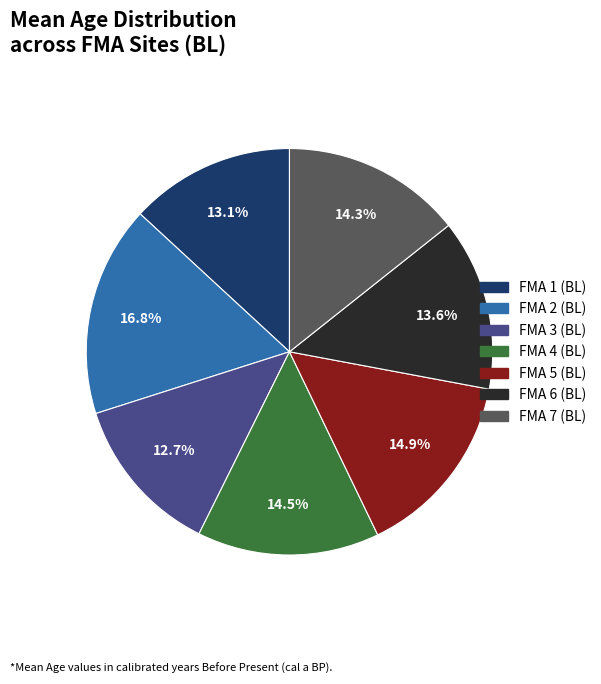

True or false: FMA 5 (BL) accounts for 26% of the total.

False